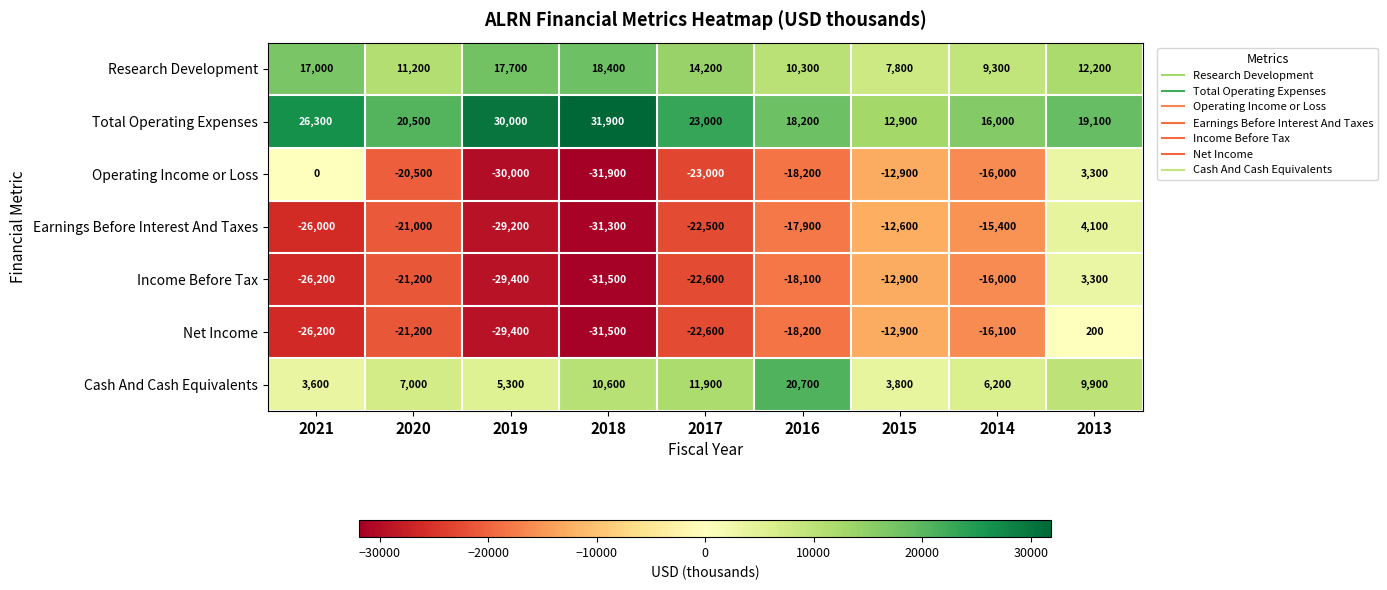

Rank the categories by Earnings Before Interest And Taxes value from lowest to highest.

2018, 2019, 2021, 2017, 2020, 2016, 2014, 2015, 2013